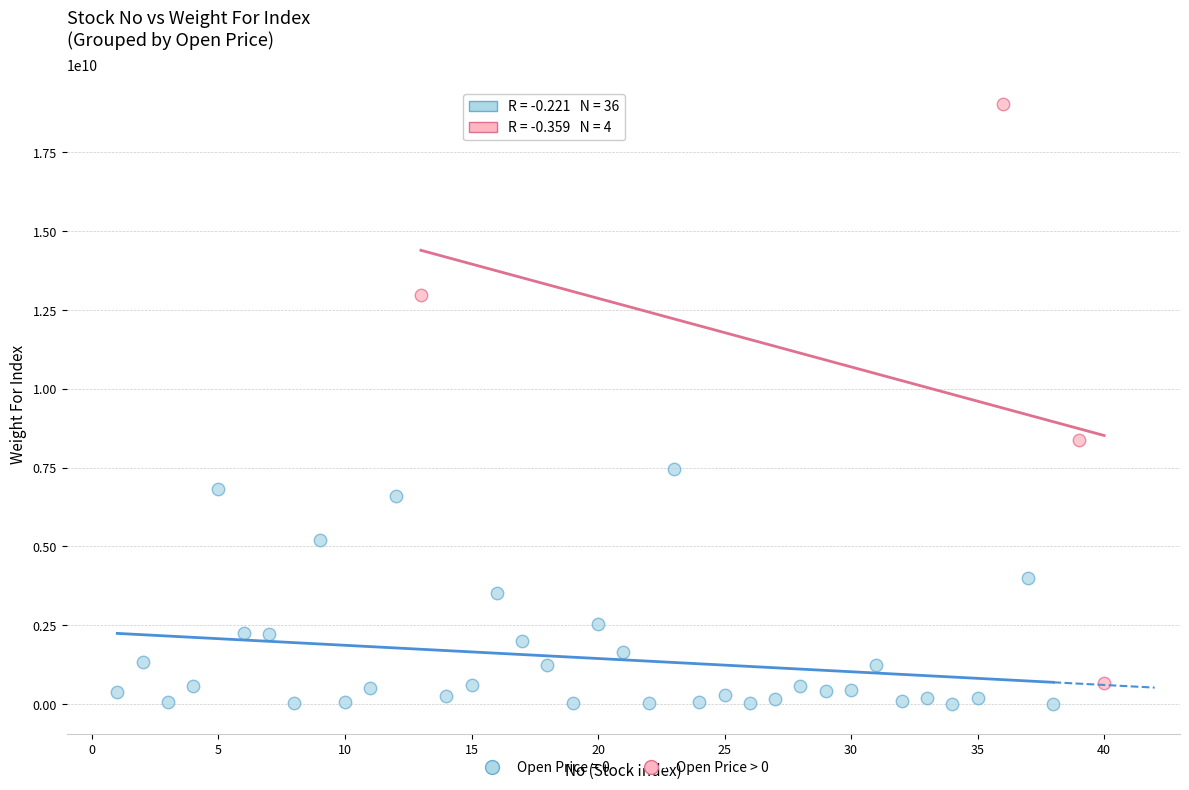

Which series reaches the maximum Y coordinate?

Open Price > 0